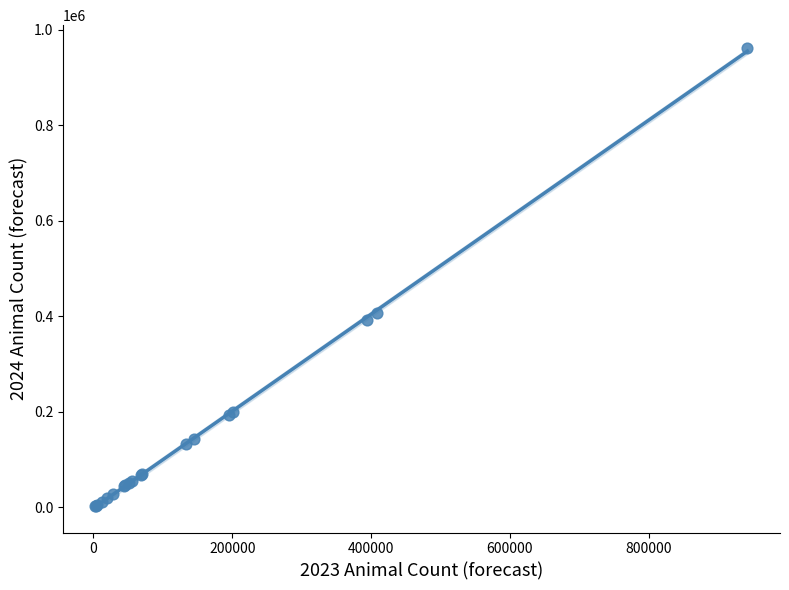

What Y value in the scatter plot is closest to 482091?

407337.9